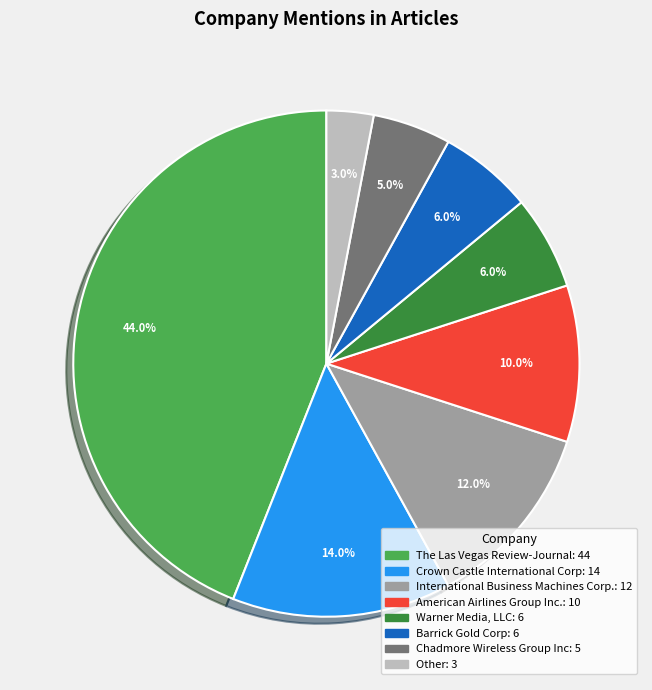

Which category has the smallest portion of the pie?

Other